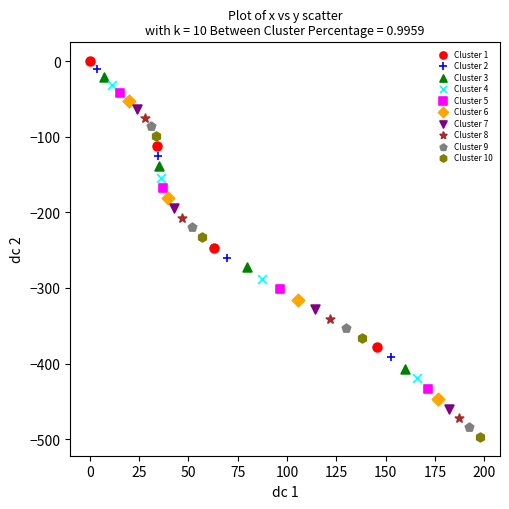

Which series has the widest spread of Y values?

Cluster 9